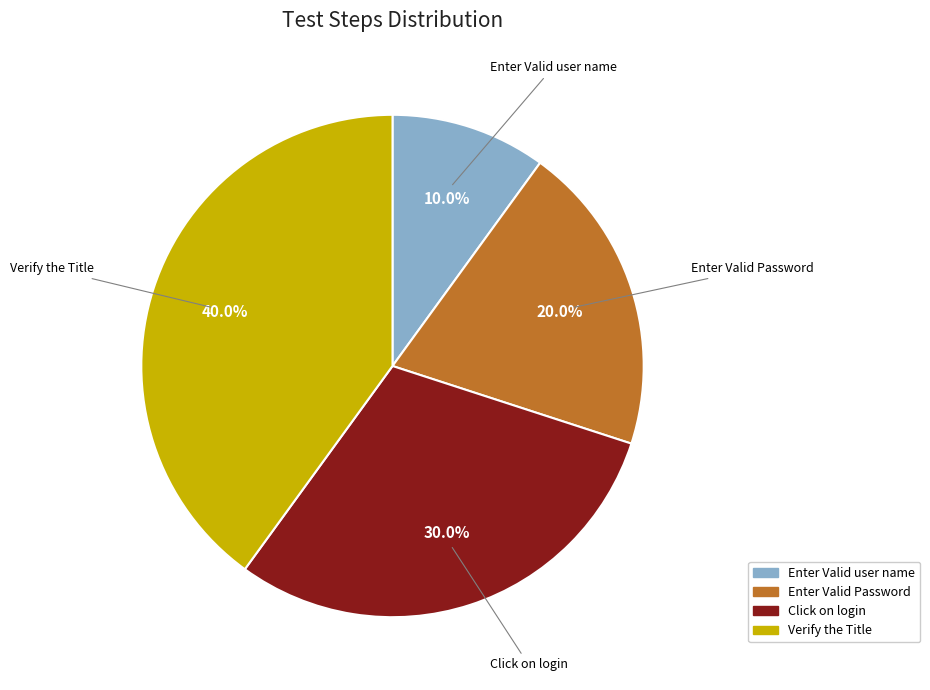

To the nearest percent, what is the average slice percentage?

25%